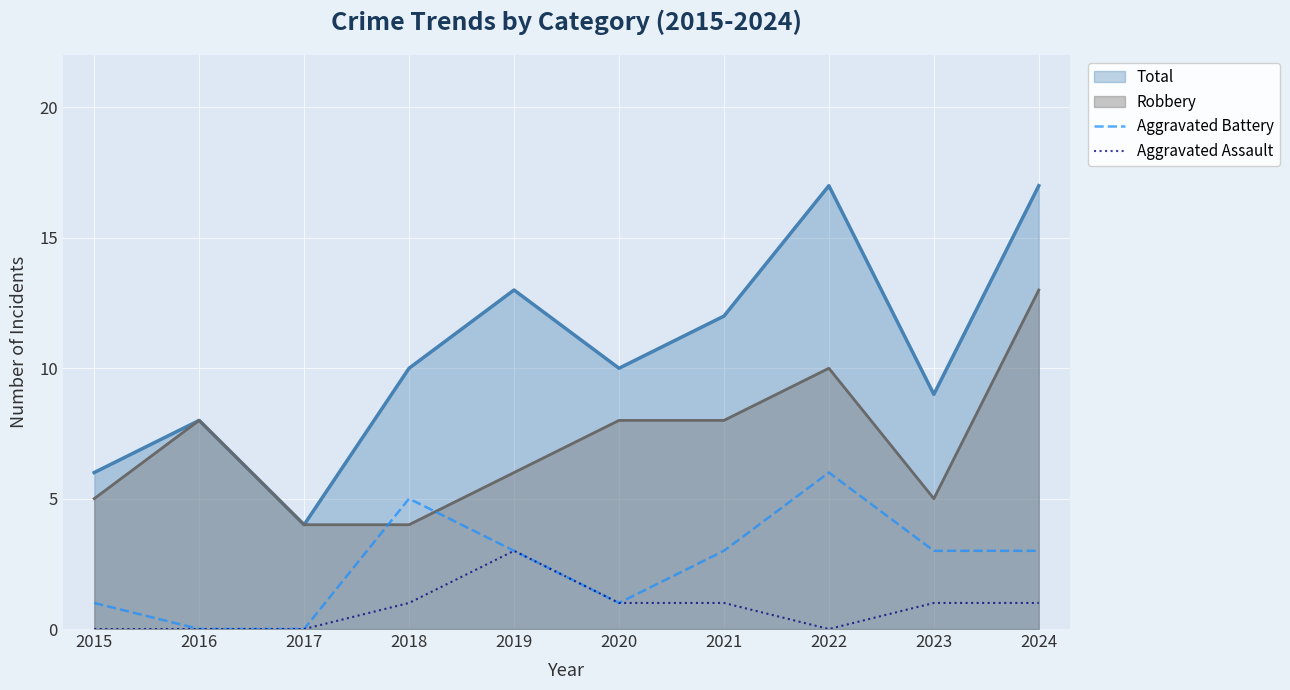

Which category has the highest value in the Aggravated Assault series?

2019